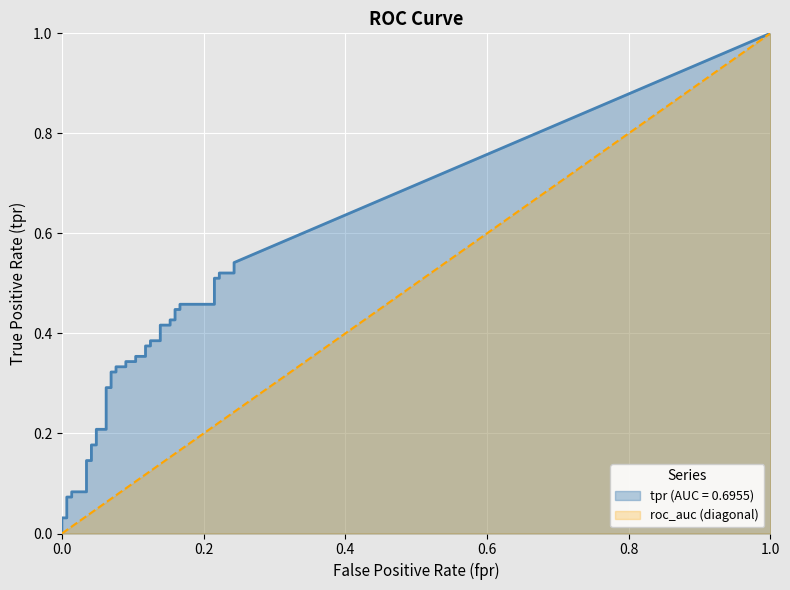

What is the sum of the tpr values at 33 and 27?

0.9